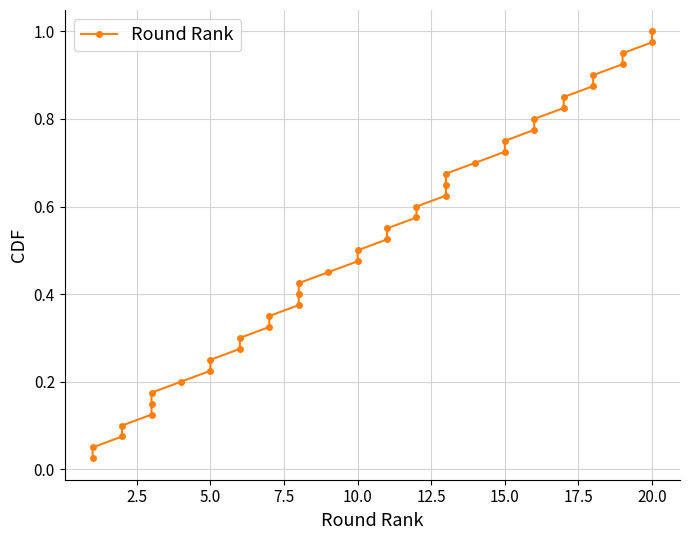

What is the difference between the second highest and second lowest values?

0.9